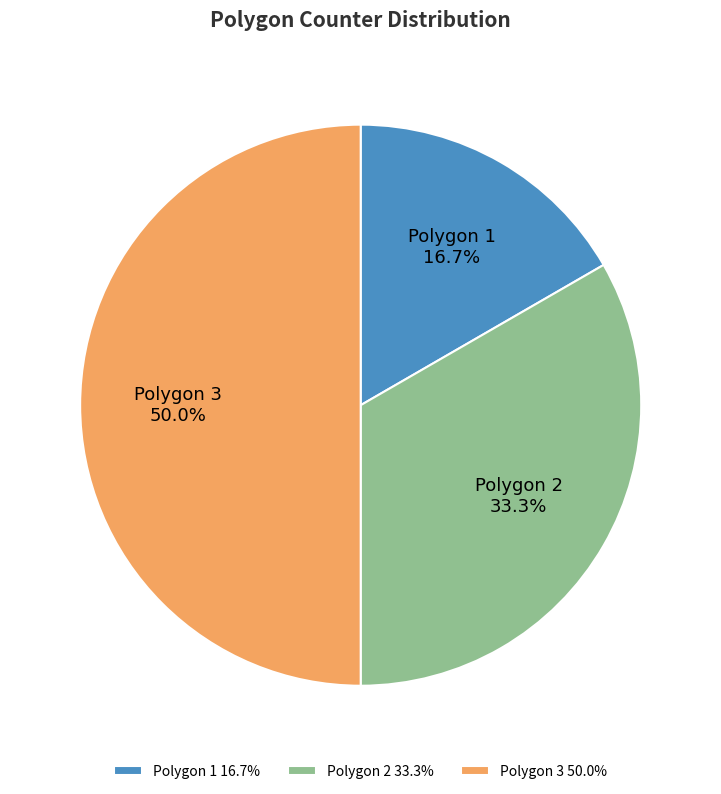

Combined, do Polygon 3 and Polygon 1 account for over 50%?

Yes